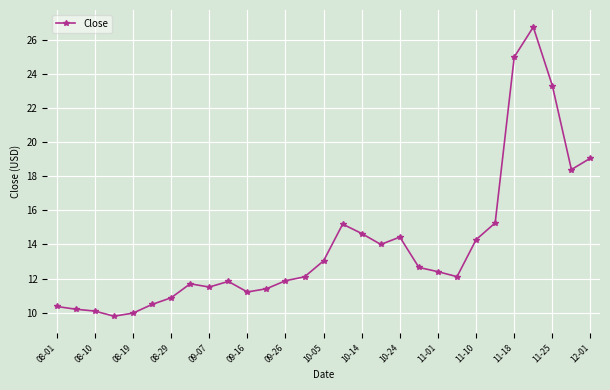

What is the value of the 2nd point from the left?

10.2